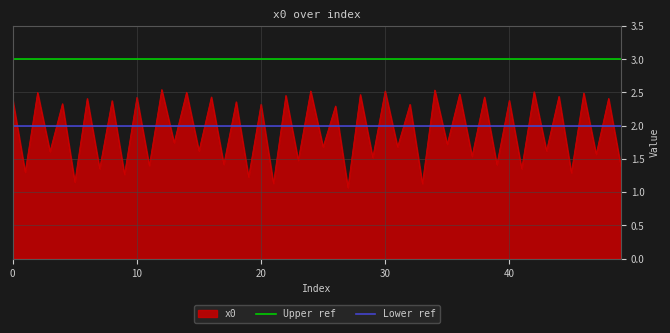

What is the value of the Upper ref point at the 1st from the left?

3